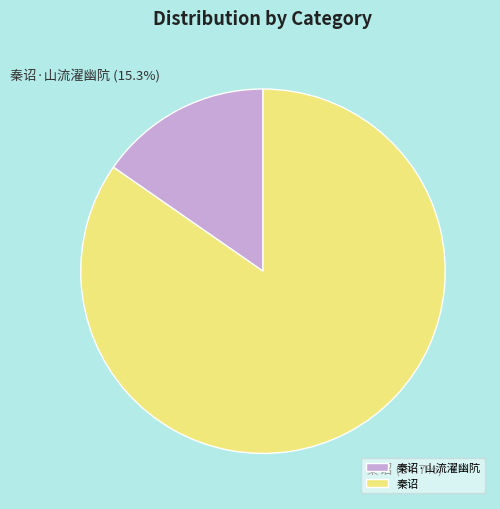

True or false: 秦诏·山流濯幽阬 accounts for 29% of the total.

False